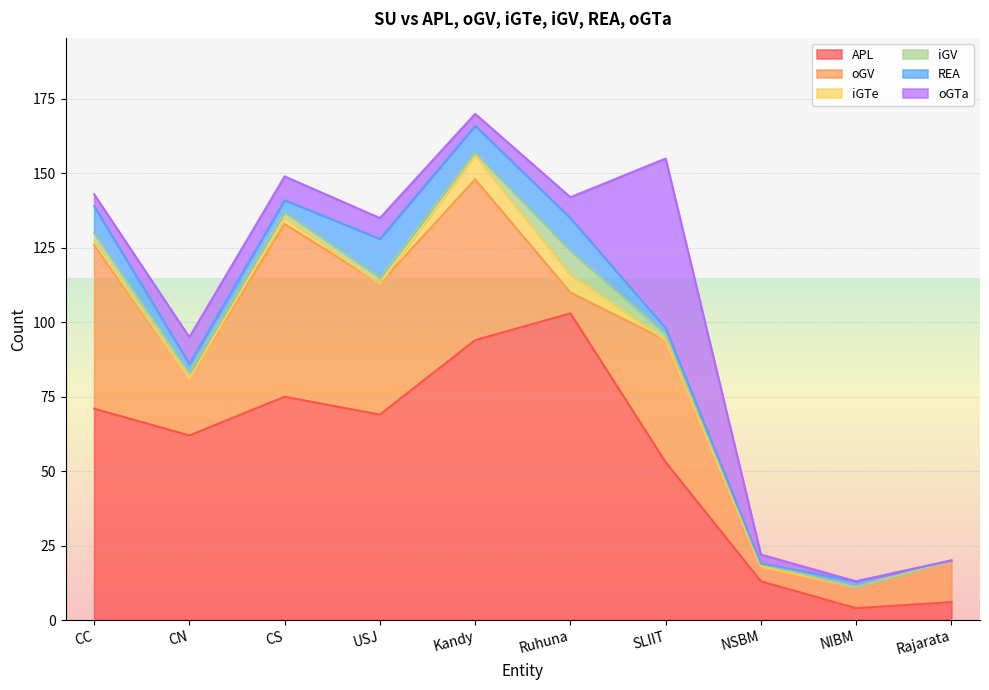

Which series has the largest total across all categories?

APL